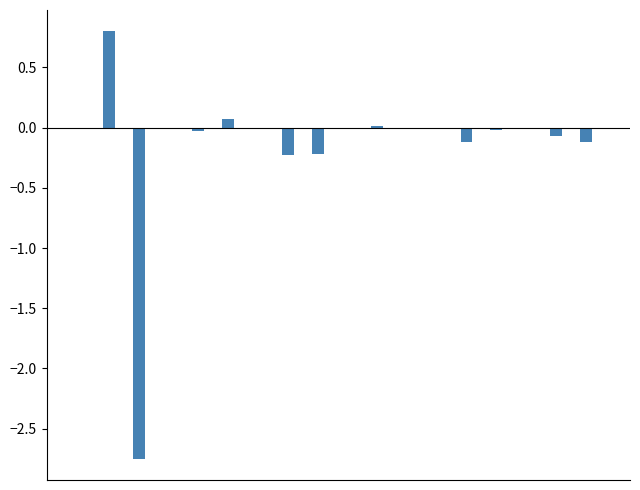

What is the sum of all values?

-2.7